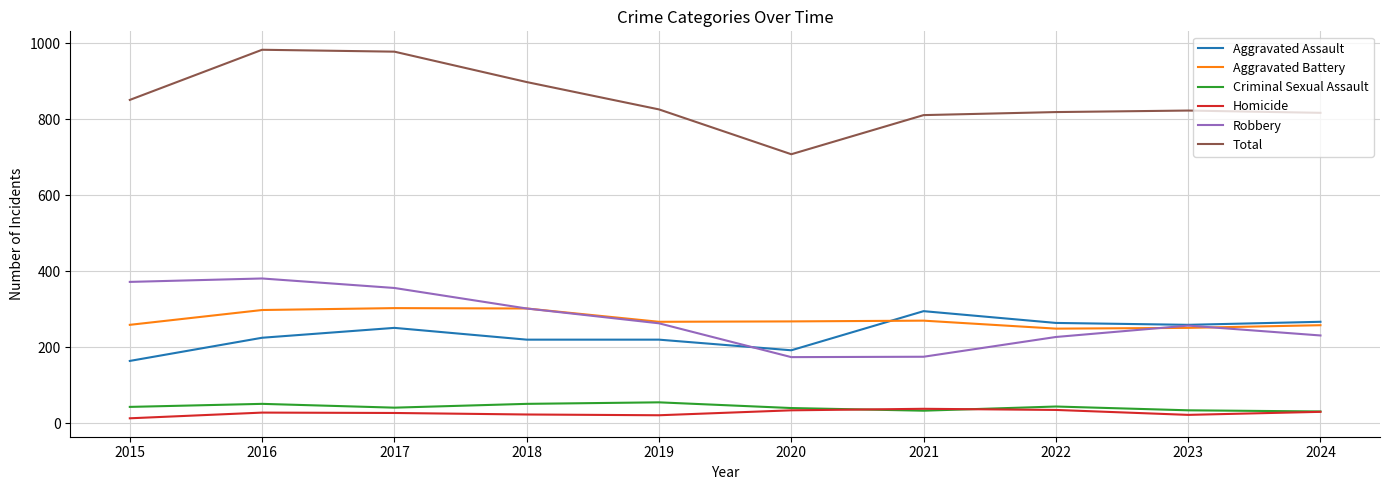

True or false: Aggravated Assault has a value of 474 at 2024.

False